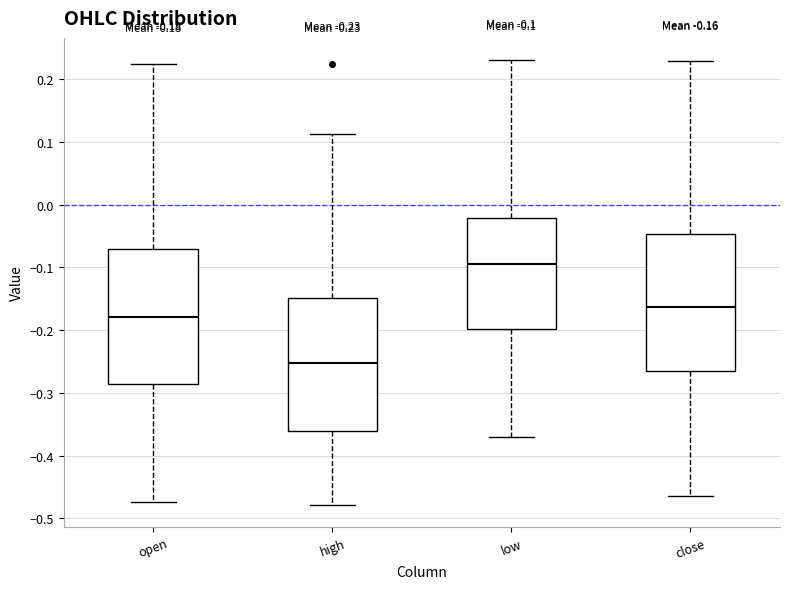

Which box has the highest median line?

low